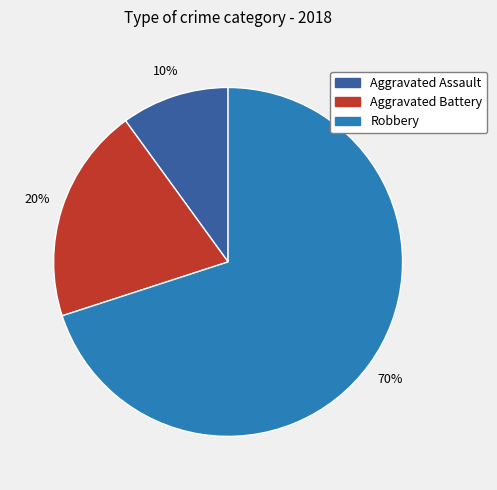

To the nearest percent, what is the difference between the largest and smallest slice percentages?

60%